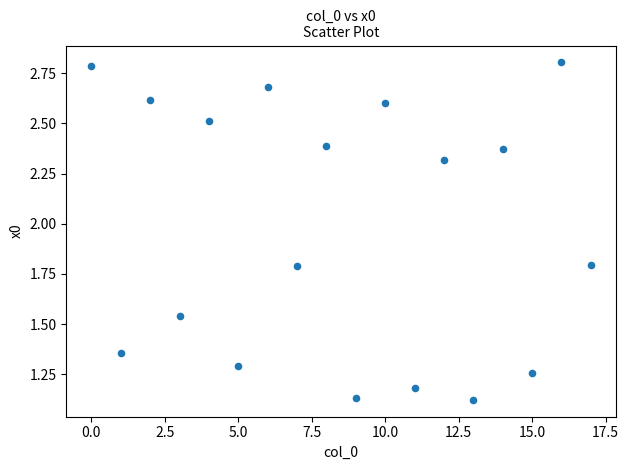

How many data points are displayed?

18